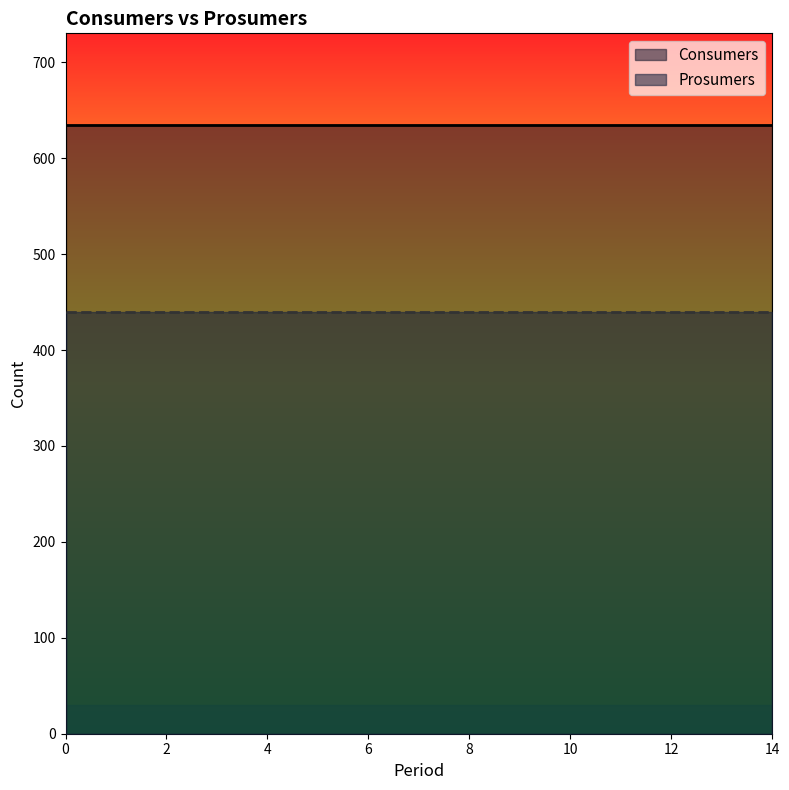

The Consumers series shows 635 at 6. True or false?

True